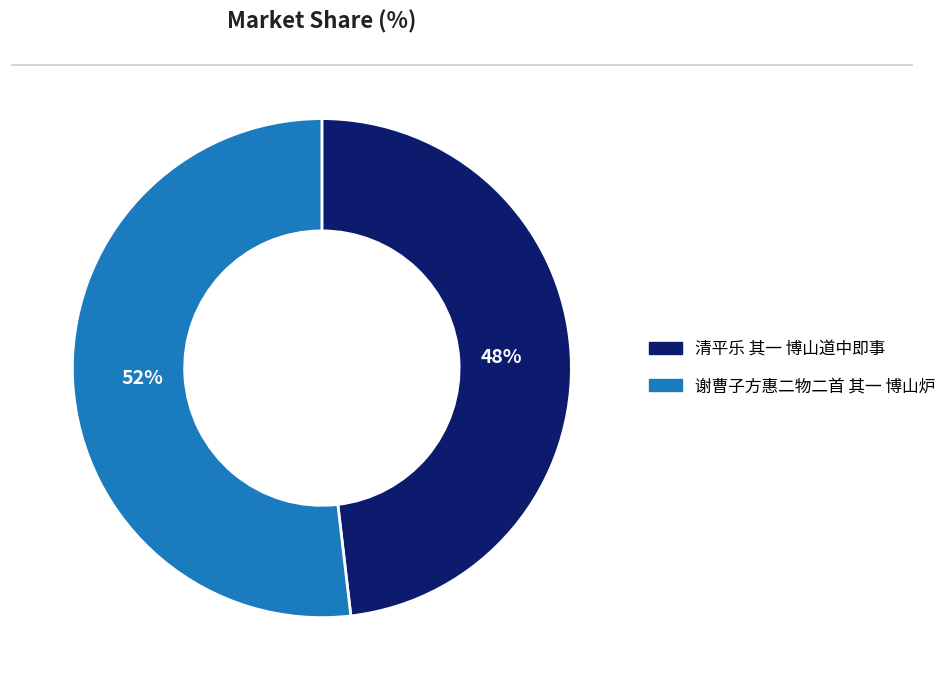

Combined, do 谢曹子方惠二物二首 其一 博山炉 and 清平乐 其一 博山道中即事 account for over 50%?

Yes